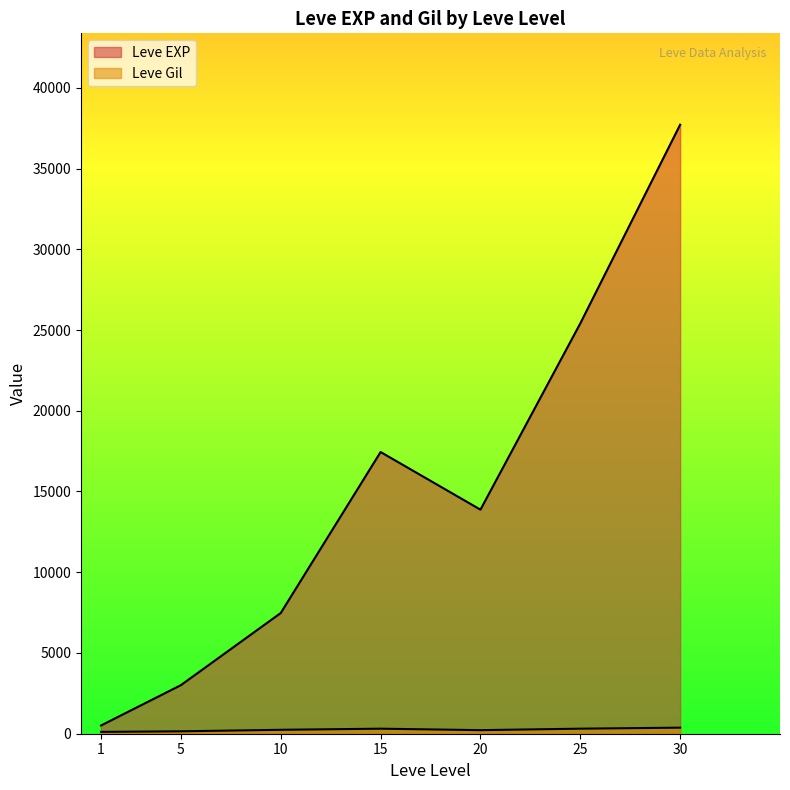

After their last crossing, which series has the higher values: Leve EXP or Leve Gil?

Leve EXP